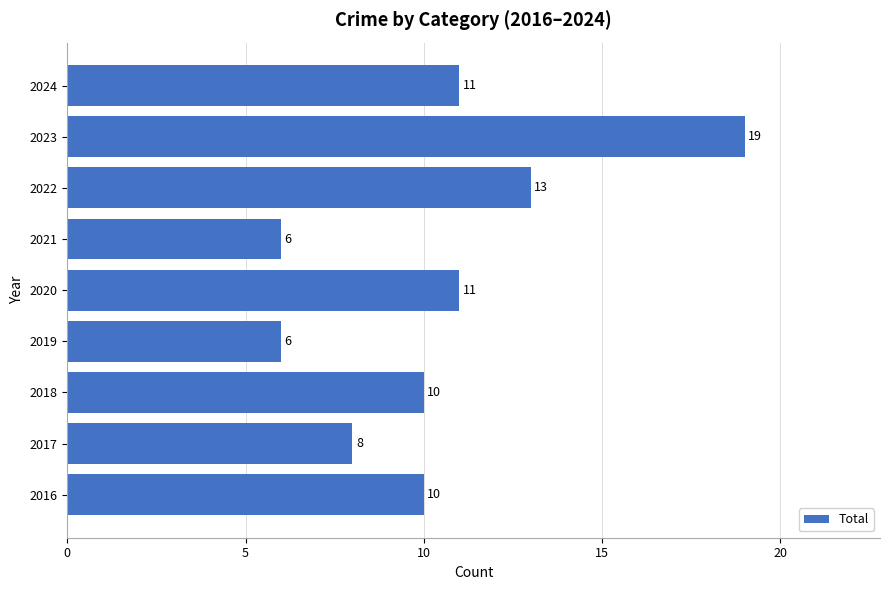

The value at 2024 is 5. True or false?

False